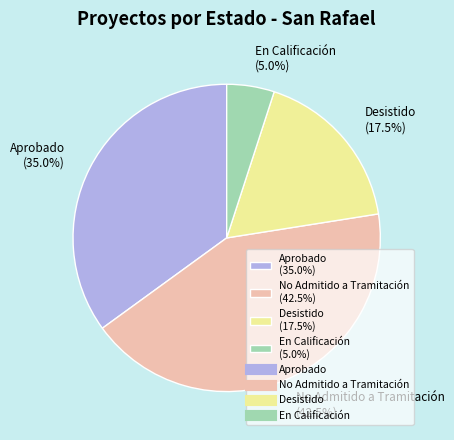

Is there a majority slice in this chart?

No